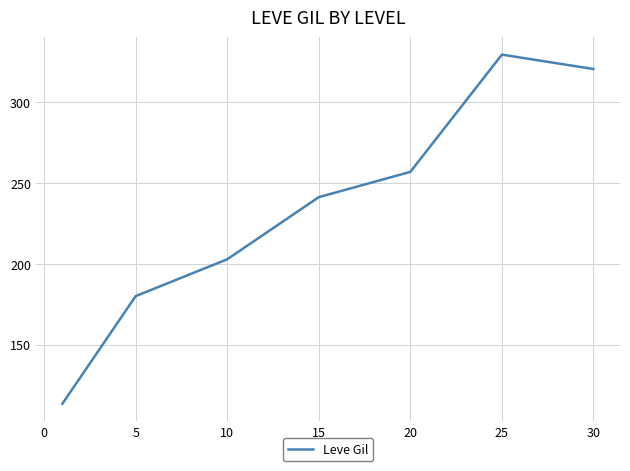

What is the sum of all values?

1644.9